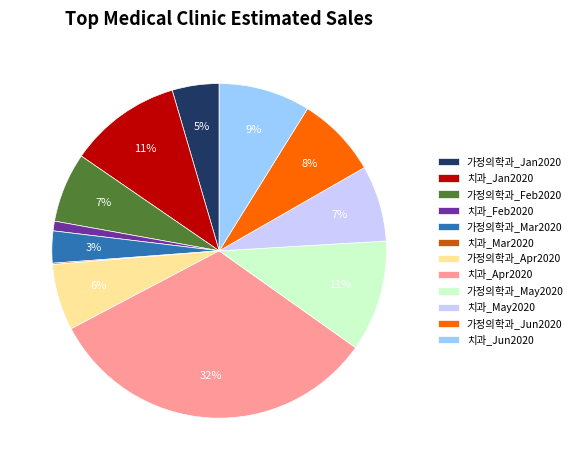

True or false: 가정의학과_Jan2020 accounts for 5% of the total.

True